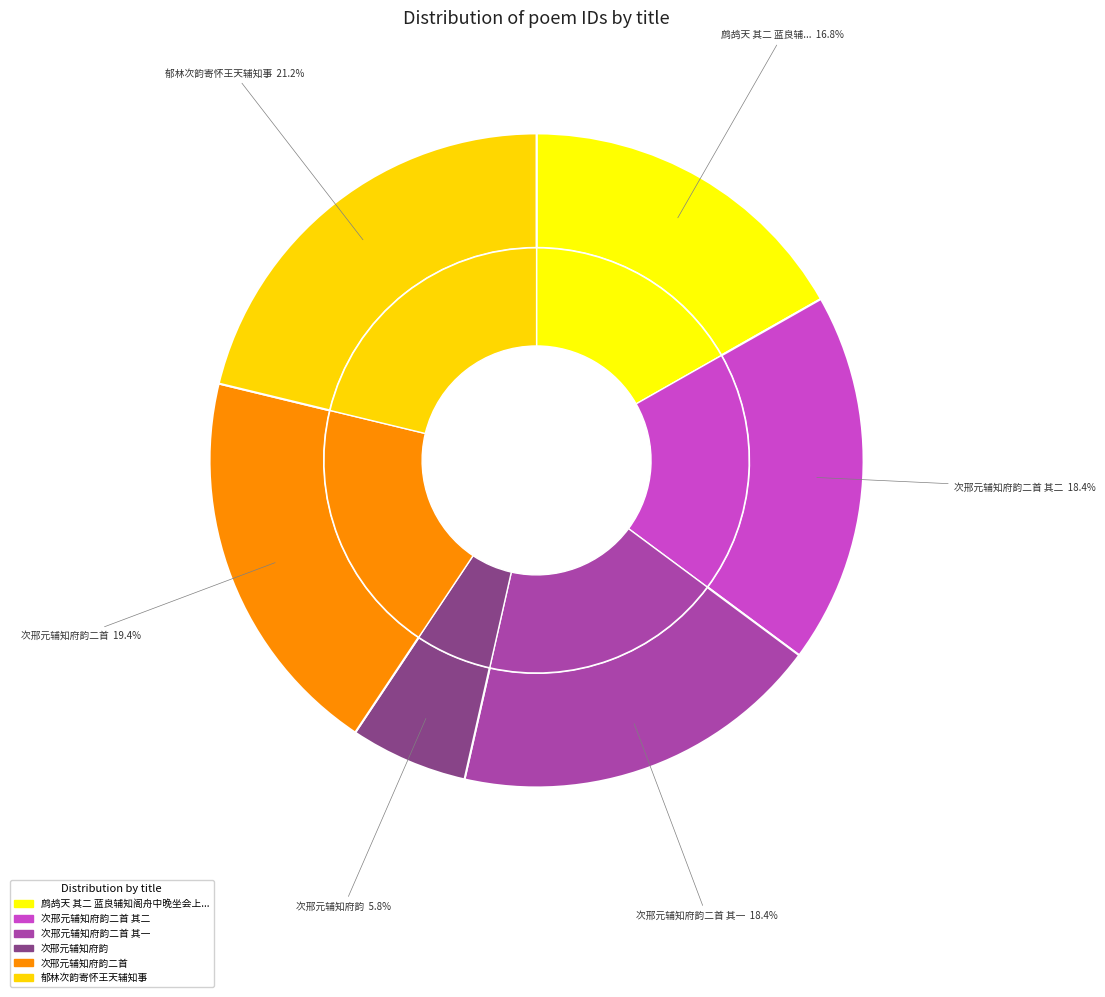

Is there any slice that represents more than half of the pie?

No